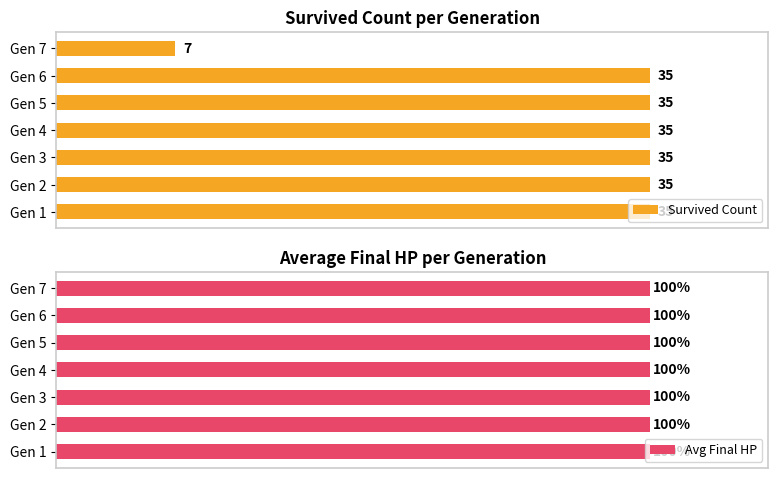

At which label does Survived Count reach its minimum?

Gen 7